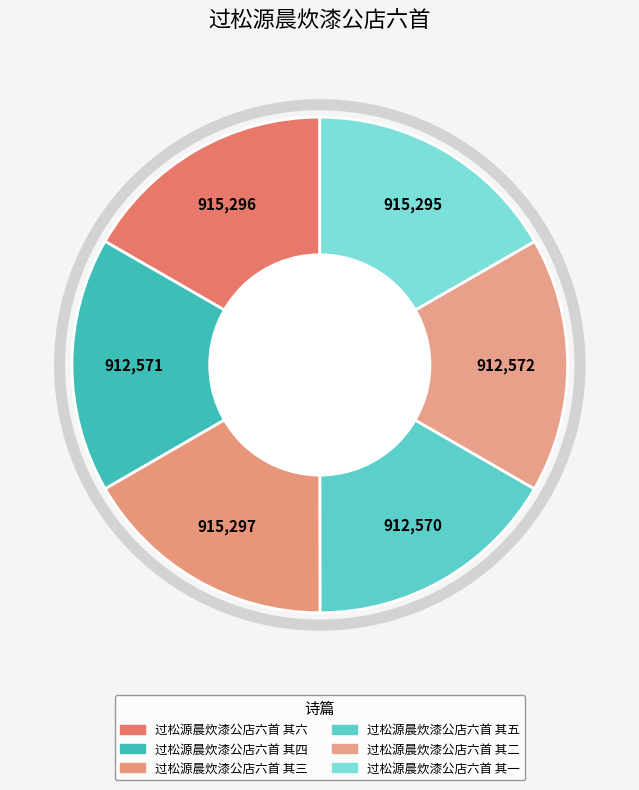

What is the ratio of the value at 过松源晨炊漆公店六首 其五 to the value at 过松源晨炊漆公店六首 其六?

1.0